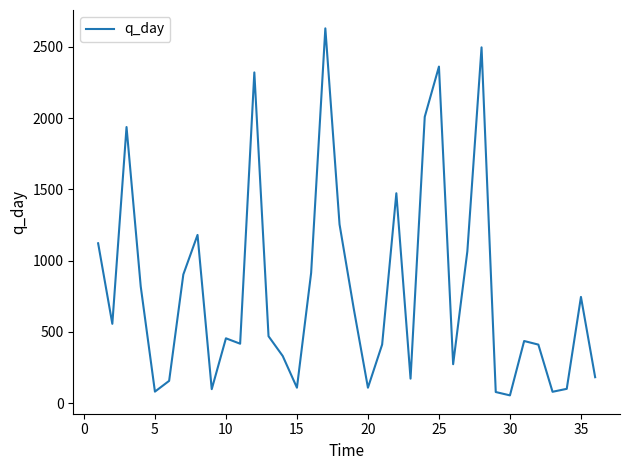

What is the difference between the maximum and minimum values?

2573.9